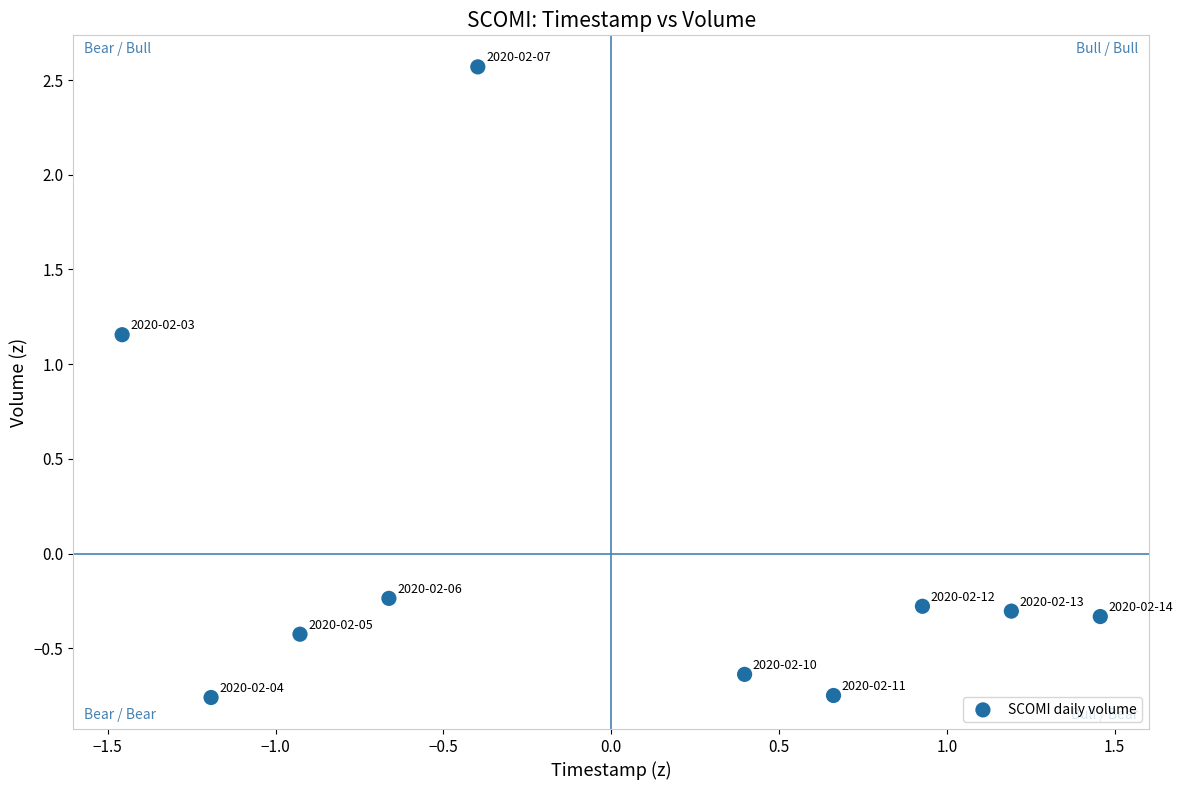

What is the range of X values (max minus min)?

2.9